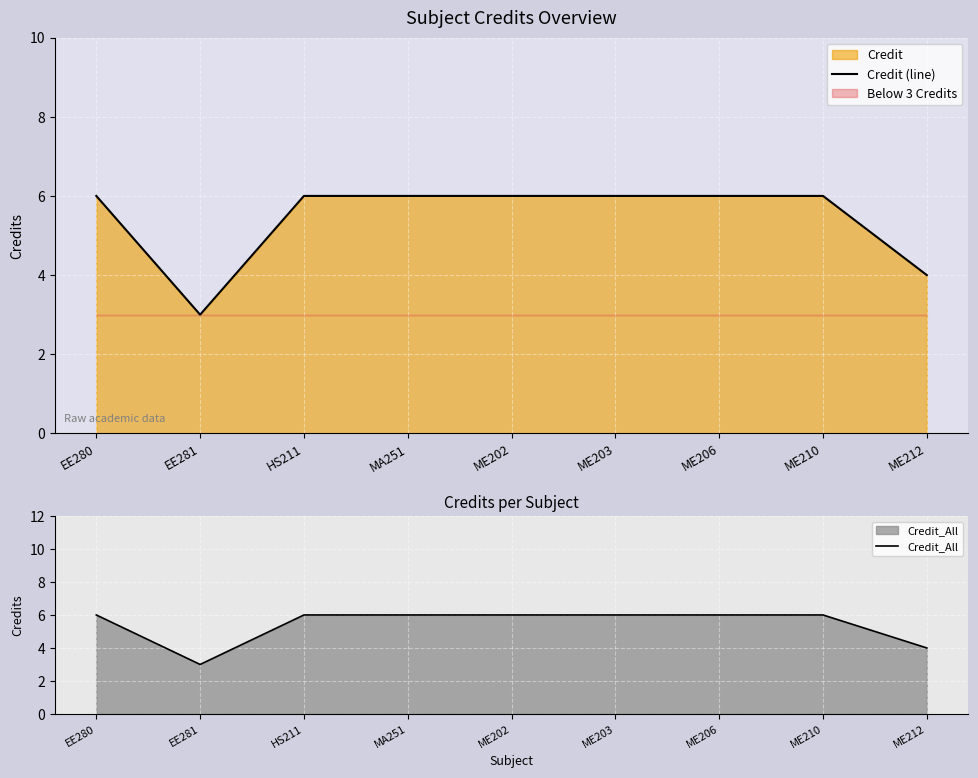

Reading right to left, extract all data points from this chart.

Credit (line): ME212=4	ME210=6	ME206=6	ME203=6	ME202=6	MA251=6	HS211=6	EE281=3	EE280=6
Credit_All: ME212=4	ME210=6	ME206=6	ME203=6	ME202=6	MA251=6	HS211=6	EE281=3	EE280=6